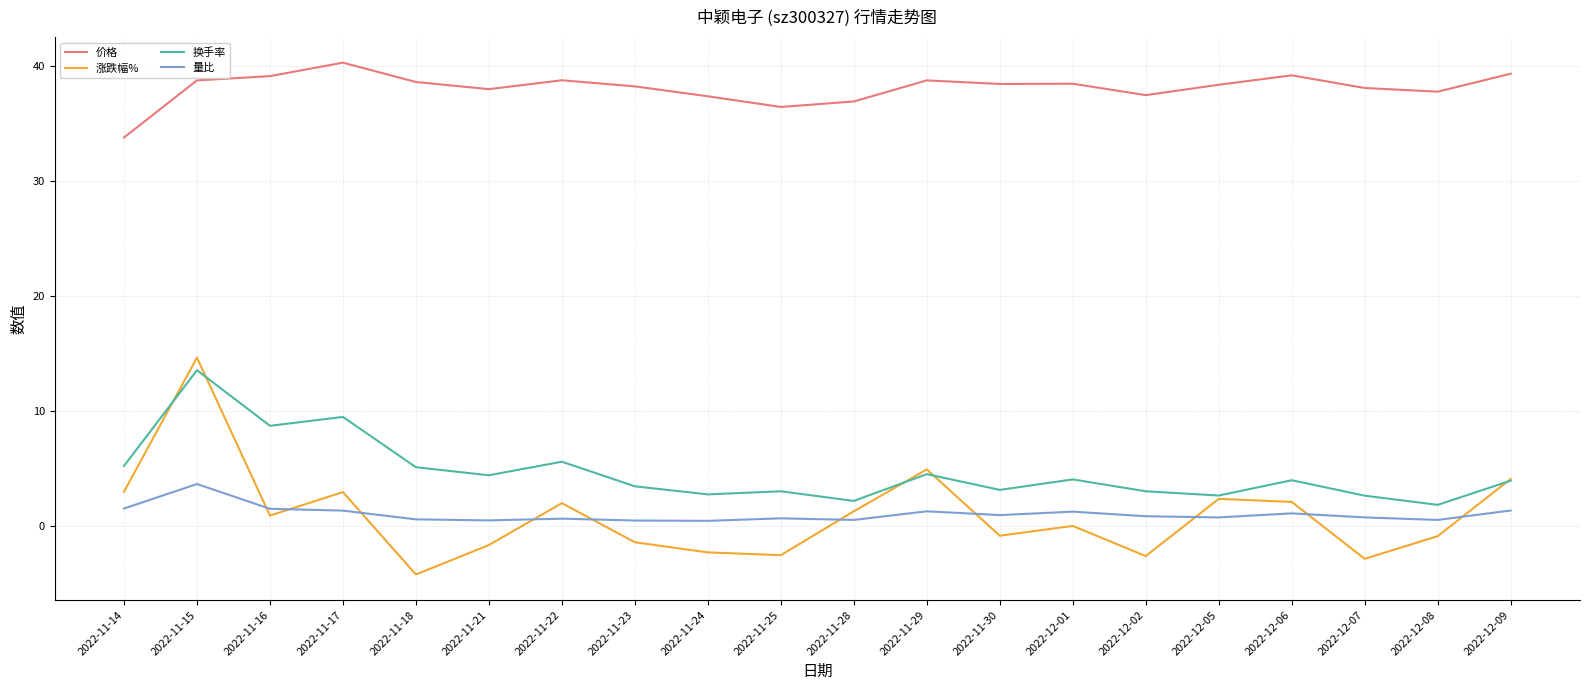

At which label does 量比 reach its peak?

2022-11-15